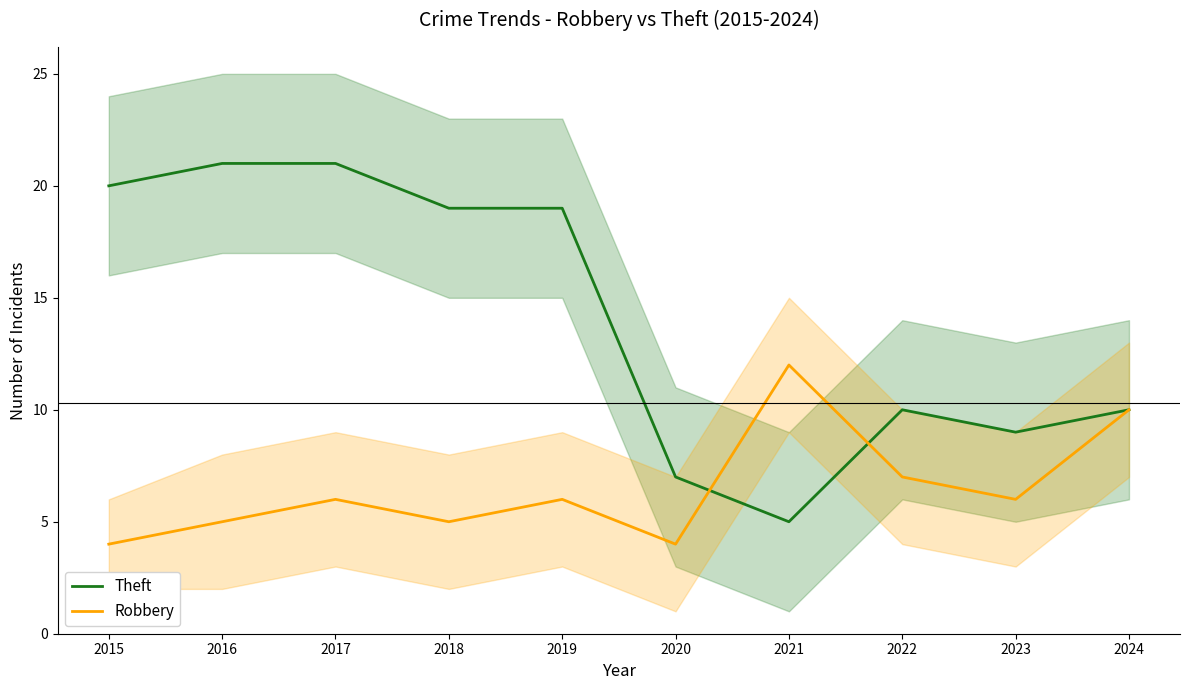

Reading left to right, extract all data points from this chart.

Theft: 20	21	21	19	19	7	5	10	9	10
Robbery: 4	5	6	5	6	4	12	7	6	10